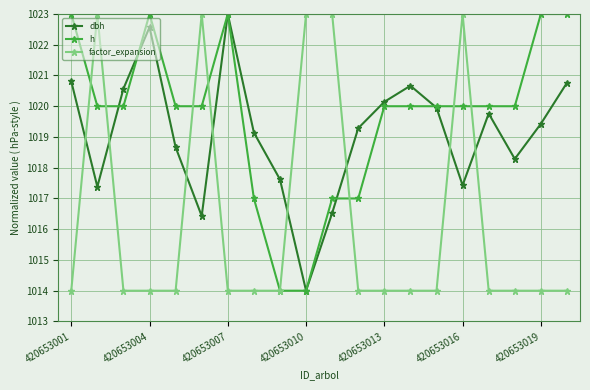

What is the difference between the maximum and minimum values in the h series?

9.0